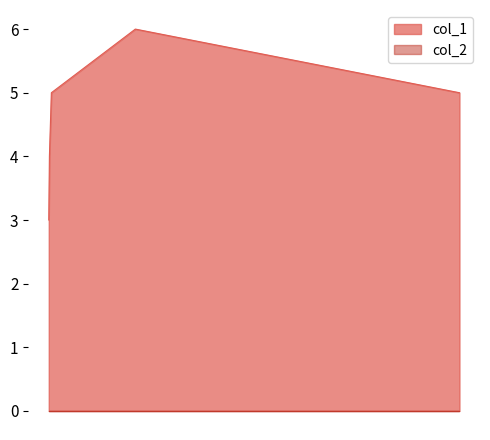

Reading right to left, list all the values displayed in this chart.

5	6	5	4	3